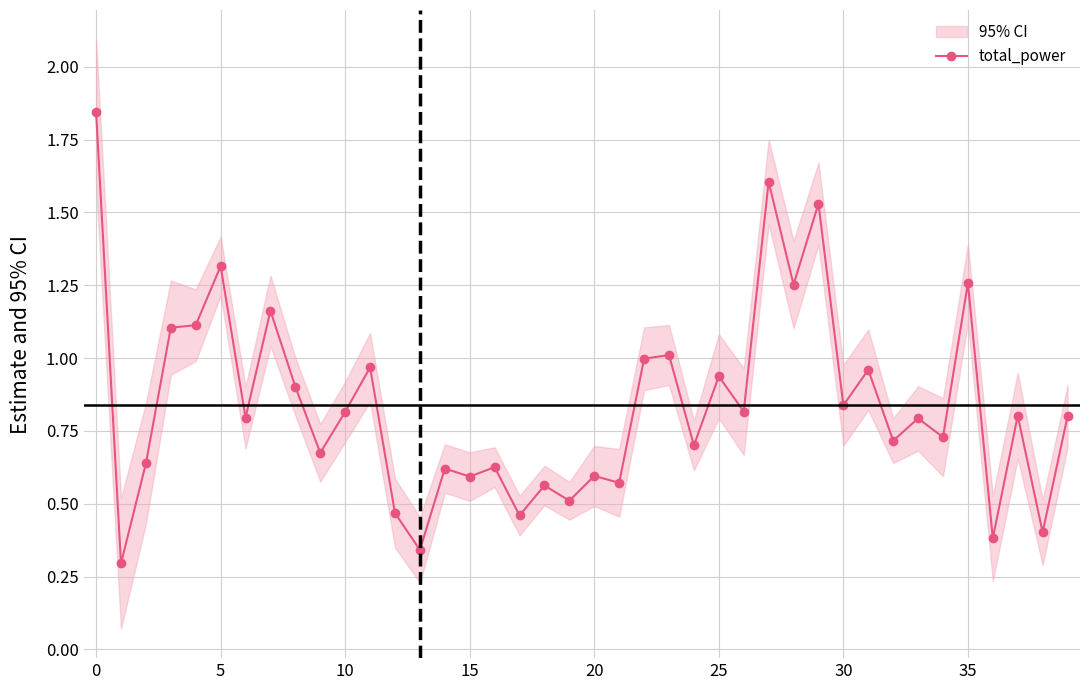

The value of total_power at 15 is 0.1. True or false?

False